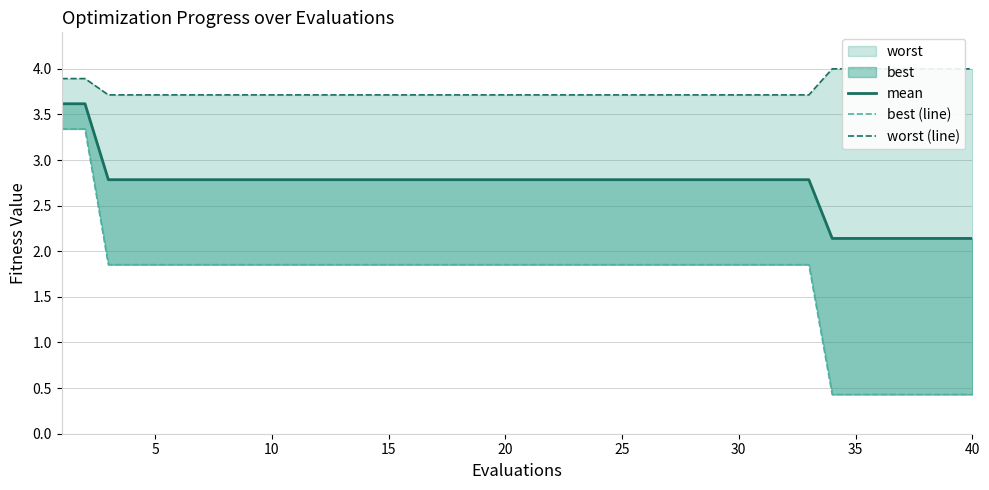

What is the smallest value displayed?

0.4